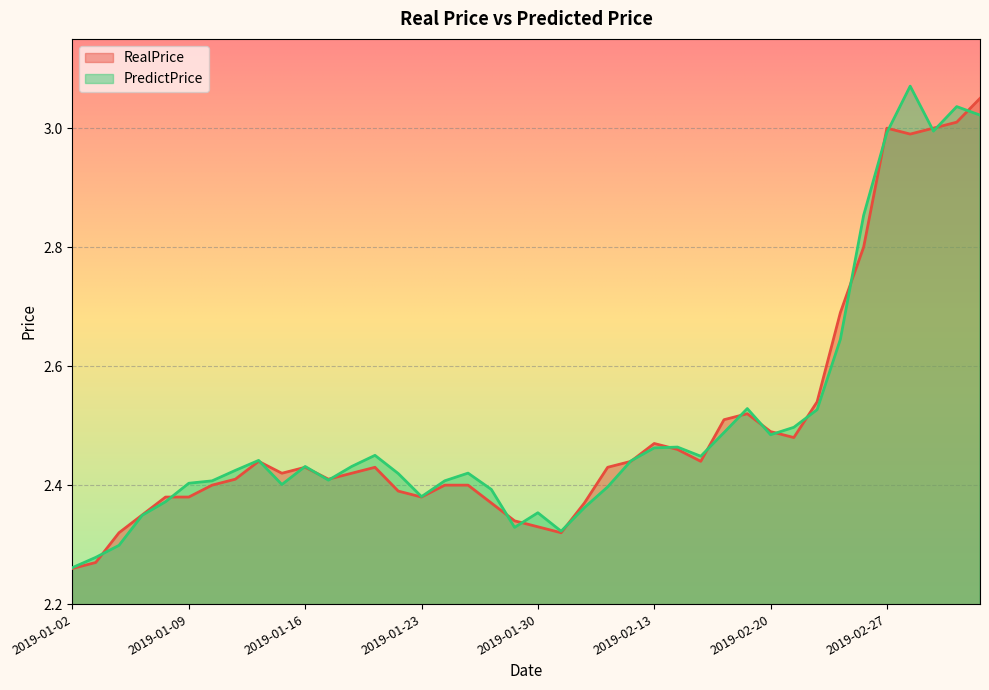

At which category does PredictPrice reach its first local valley?

9